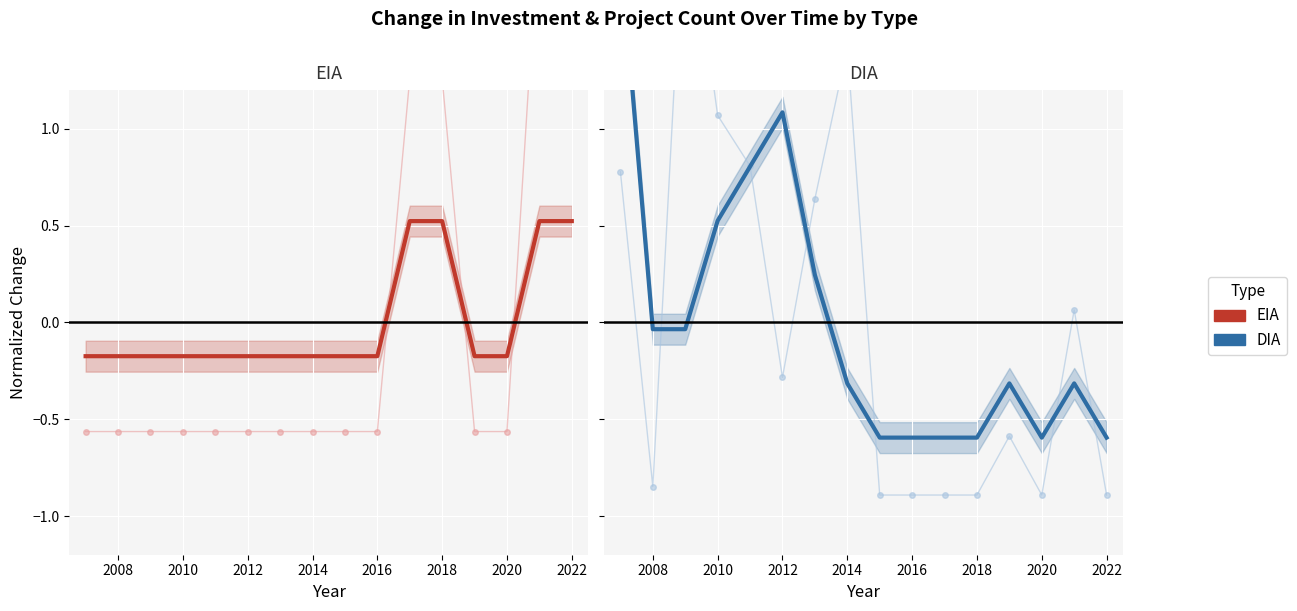

How many positive values does the EIA Investment (normalized) series have?

4